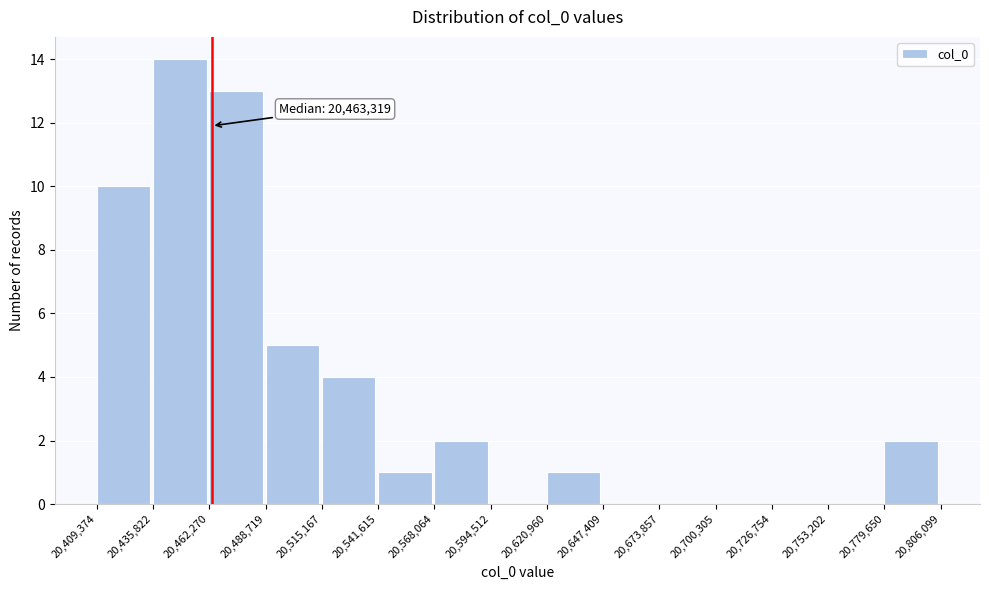

Over which range of the x-axis is the bar tallest?

20,435,822 to 20,462,270